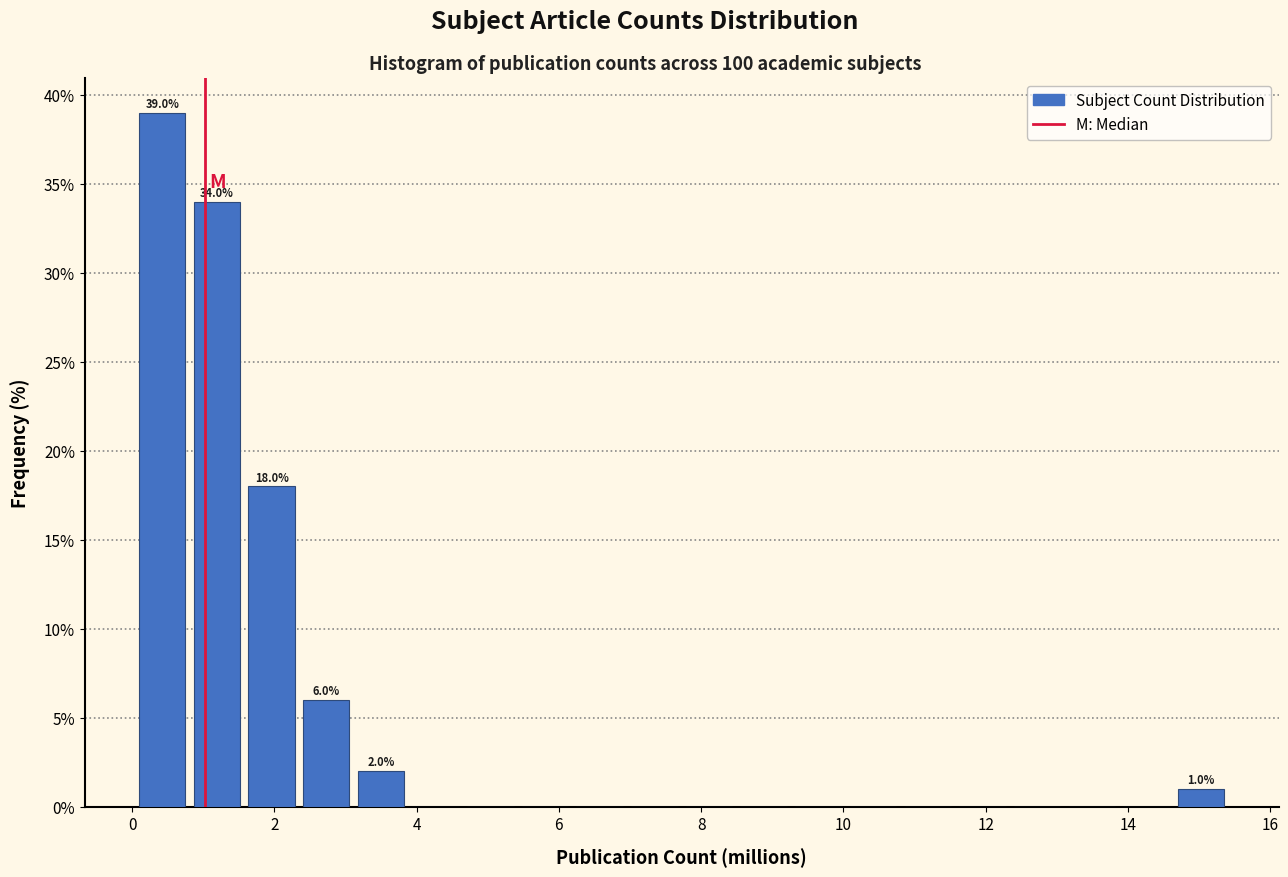

Around what value on the x-axis is the tallest bar? Give the approximate position of its centre, as read against the axis.

0.4